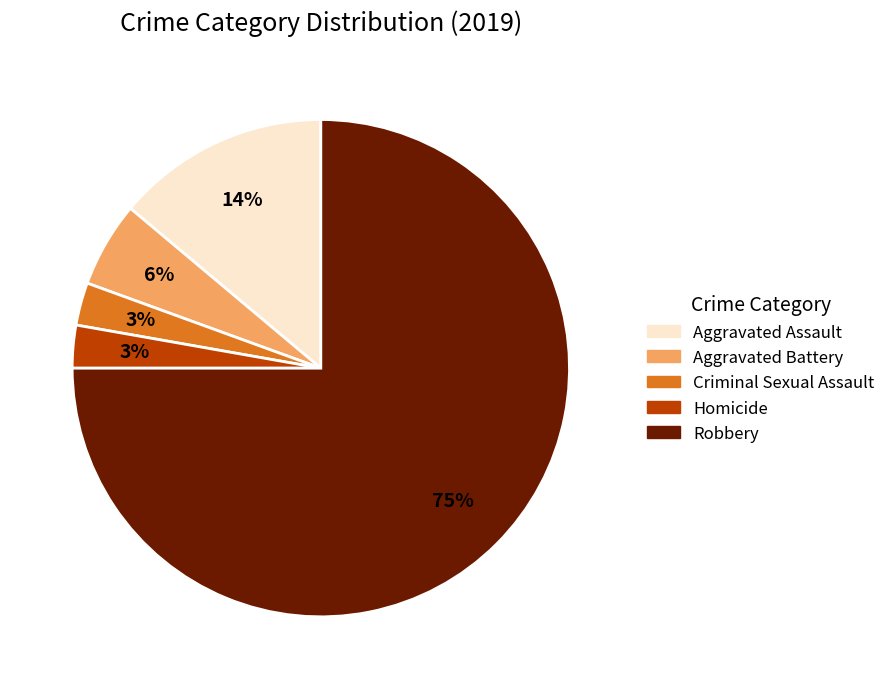

What is the largest slice in the pie chart?

Robbery